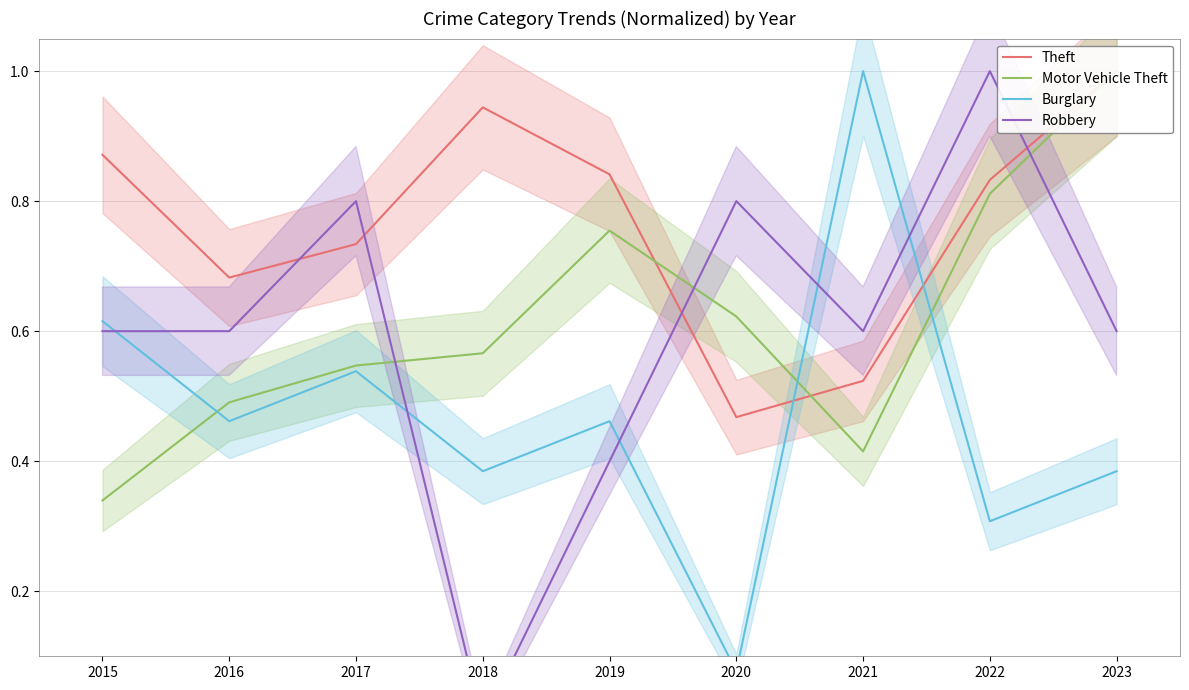

Which series ends up on top after the final intersection of Robbery and Motor Vehicle Theft?

Motor Vehicle Theft